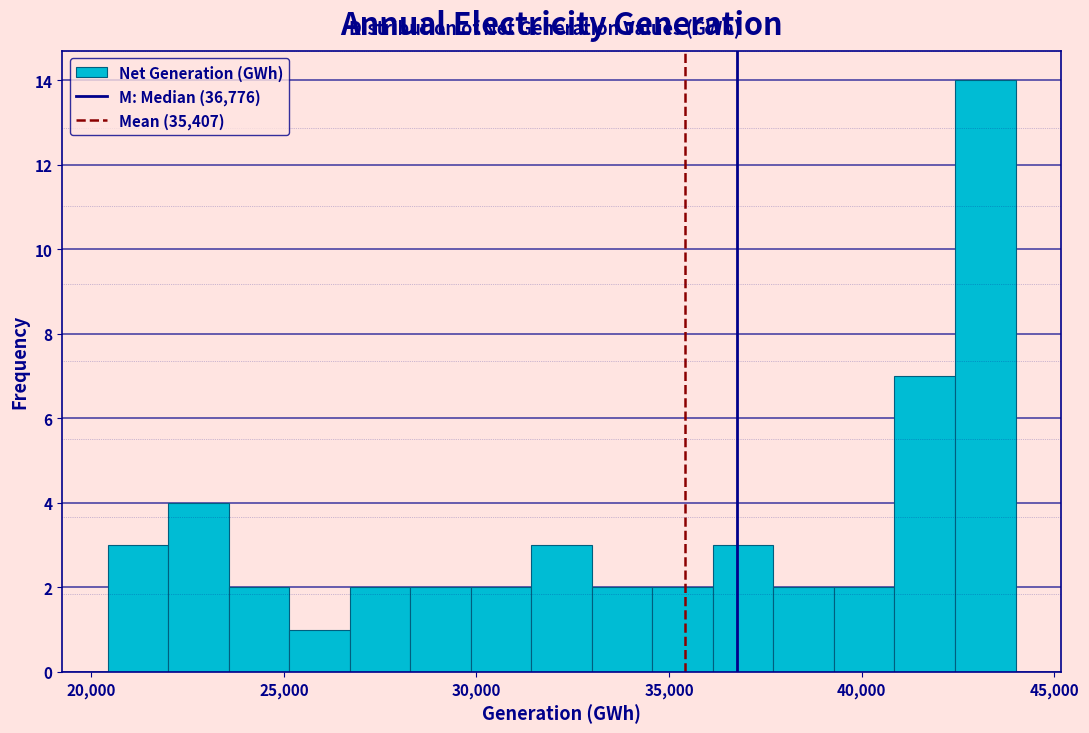

Around what value on the x-axis is the tallest bar? Give the approximate position of its centre, as read against the axis.

43000